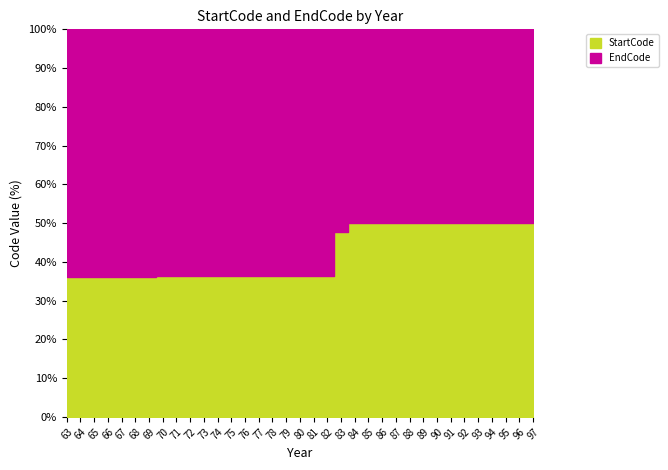

Rank the series by their average value, from highest to lowest.

EndCode, StartCode